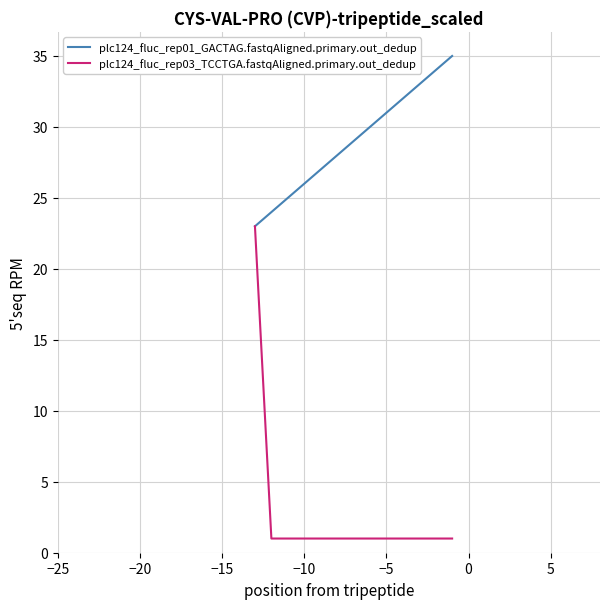

List the series in order of their overall mean, highest first.

plc124_fluc_rep01_GACTAG.fastqAligned.primary.out_dedup, plc124_fluc_rep03_TCCTGA.fastqAligned.primary.out_dedup